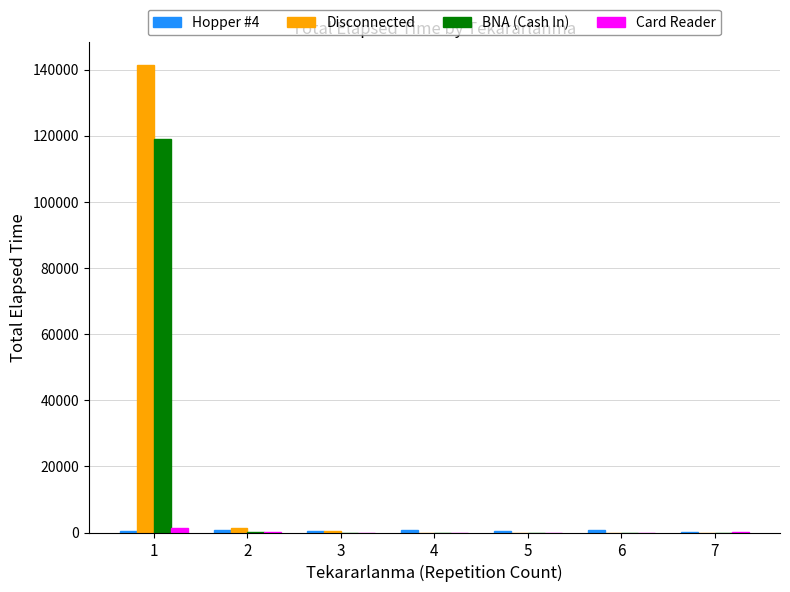

True or false: Disconnected has a value of 0 at 4.

True